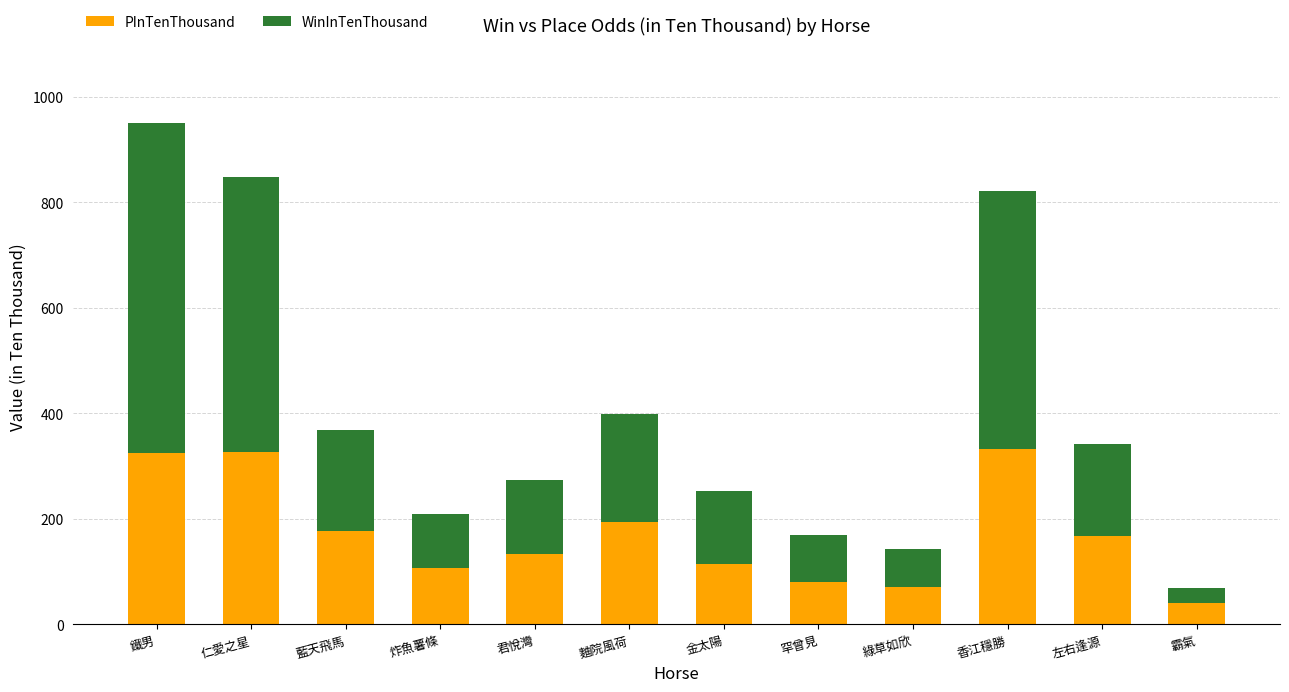

At which category is the sum across all series the highest?

鐵男